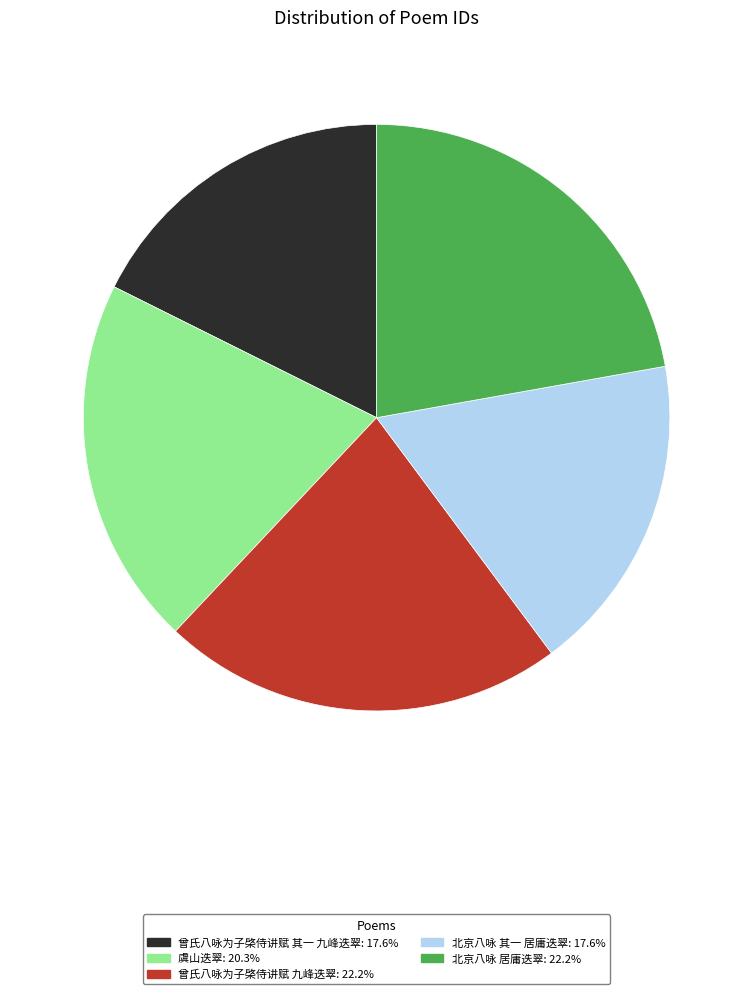

Is there a majority slice in this chart?

No